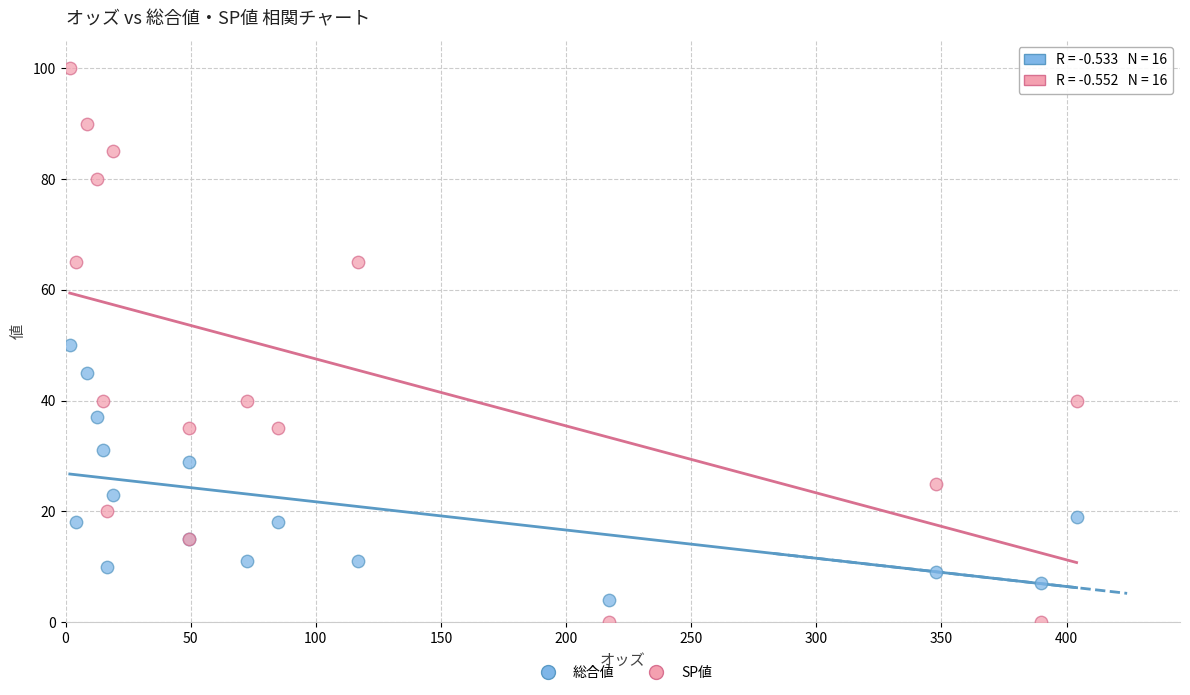

Which series contains the lowest Y value?

SP値